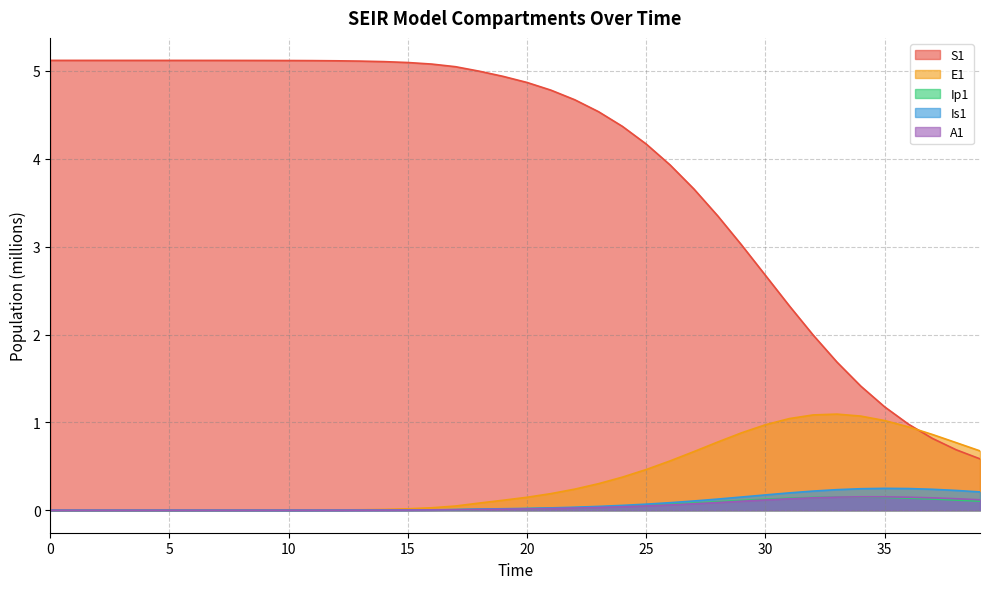

Reading left to right, extract all data points from this chart.

S1: 5.1	5.1	5.1	5.1	5.1	5.1	5.1	5.1	5.1	5.1	5.1	5.1	5.1	5.1	5.1	5.1	5.1	5.0	5.0	4.9	4.9	4.8	4.7	4.5	4.4	4.2	3.9	3.7	3.4	3.0	2.7	2.3	2.0	1.7	1.4	1.2	1.0	0.8	0.7	0.6
E1: 0.0	0.0	0.0	0.0	0.0	0.0	0.0	0.0	0.0	0.0	0.0	0.0	0.0	0.0	0.0	0.0	0.0	0.0	0.1	0.1	0.1	0.2	0.2	0.3	0.4	0.5	0.6	0.7	0.8	0.9	1.0	1.0	1.1	1.1	1.1	1.0	0.9	0.9	0.8	0.7
Ip1: 0.0	0.0	0.0	0.0	0.0	0.0	0.0	0.0	0.0	0.0	0.0	0.0	0.0	0.0	0.0	0.0	0.0	0.0	0.0	0.0	0.0	0.0	0.0	0.0	0.0	0.1	0.1	0.1	0.1	0.1	0.1	0.1	0.1	0.2	0.2	0.1	0.1	0.1	0.1	0.1
Is1: 0.0	0.0	0.0	0.0	0.0	0.0	0.0	0.0	0.0	0.0	0.0	0.0	0.0	0.0	0.0	0.0	0.0	0.0	0.0	0.0	0.0	0.0	0.0	0.0	0.1	0.1	0.1	0.1	0.1	0.2	0.2	0.2	0.2	0.2	0.2	0.2	0.2	0.2	0.2	0.2
A1: 0.0	0.0	0.0	0.0	0.0	0.0	0.0	0.0	0.0	0.0	0.0	0.0	0.0	0.0	0.0	0.0	0.0	0.0	0.0	0.0	0.0	0.0	0.0	0.0	0.0	0.0	0.1	0.1	0.1	0.1	0.1	0.1	0.1	0.1	0.2	0.2	0.1	0.1	0.1	0.1